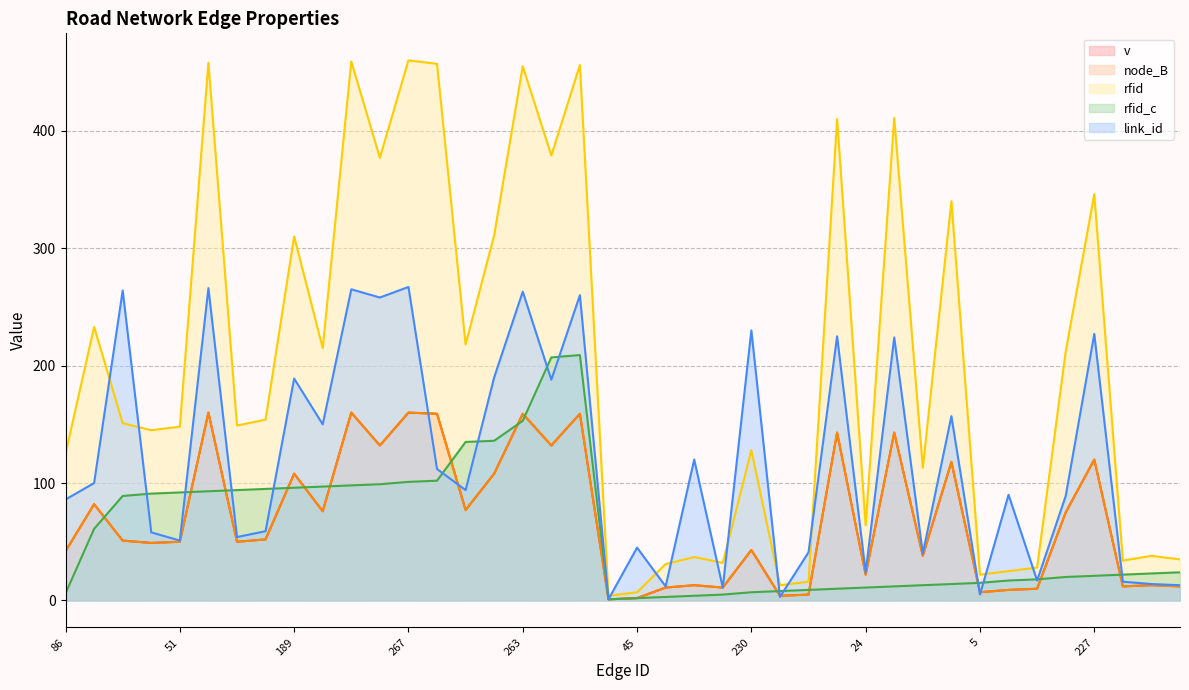

What is the label of the 40th point from the left?

13